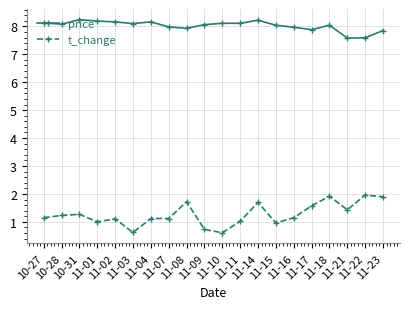

Which series has the largest total across all categories?

price